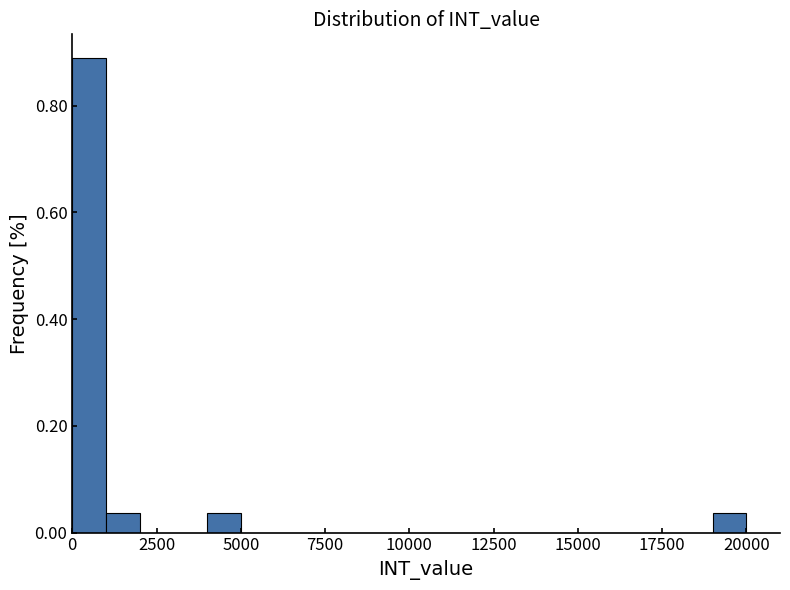

Read against the x-axis, roughly where is the centre of the tallest bar?

500